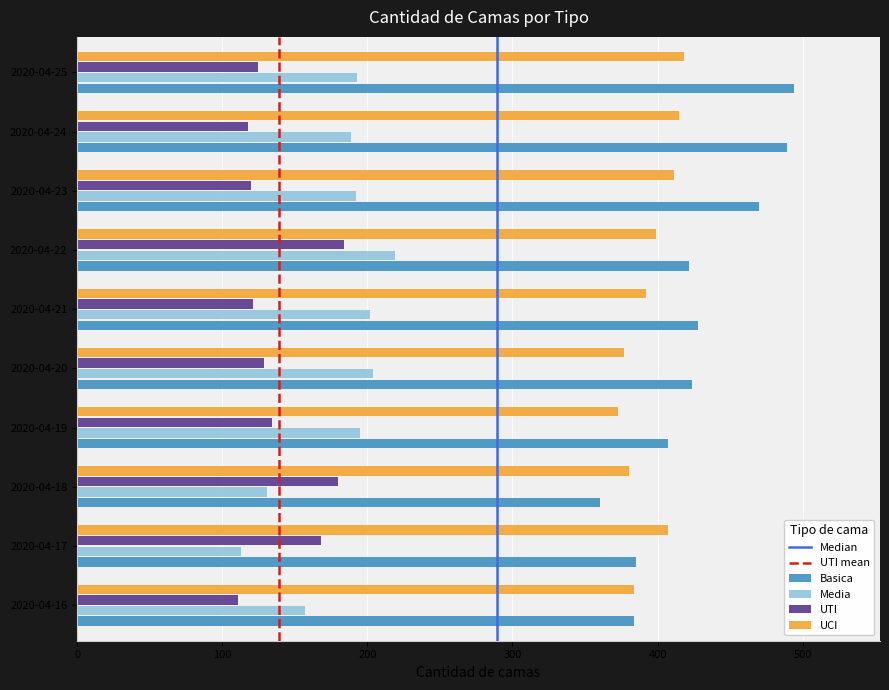

How many data points does each series have?

10